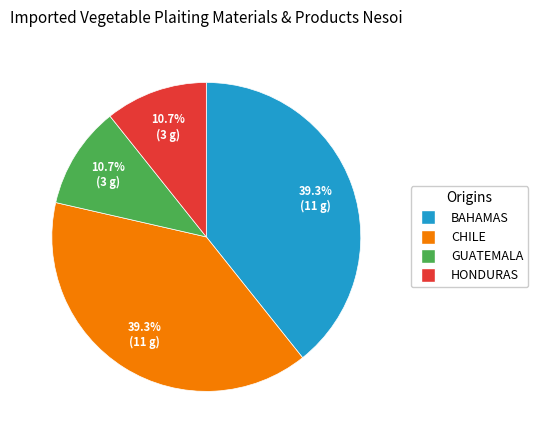

Is there any slice that represents more than half of the pie?

No